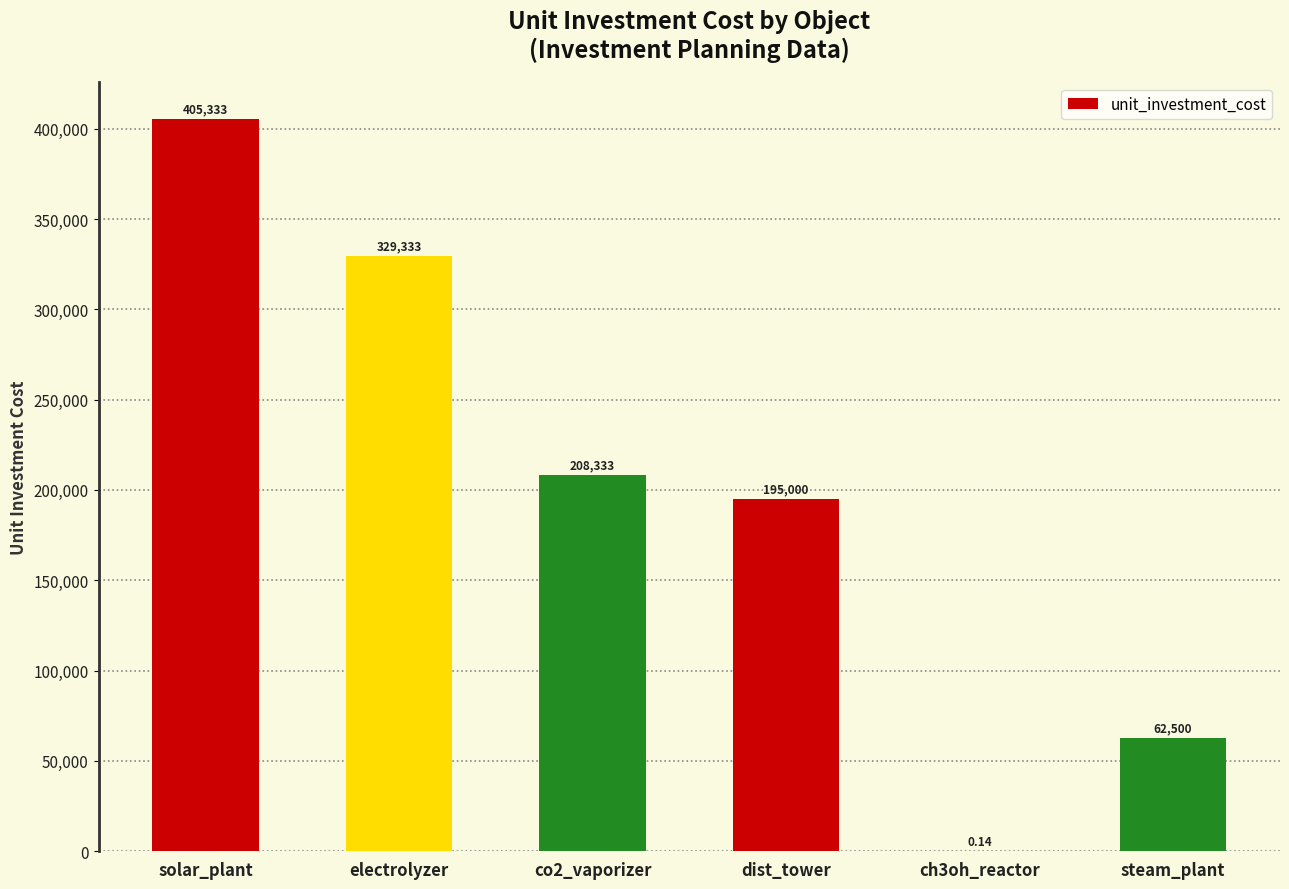

Is it true that the value at dist_tower is 45859.4?

False